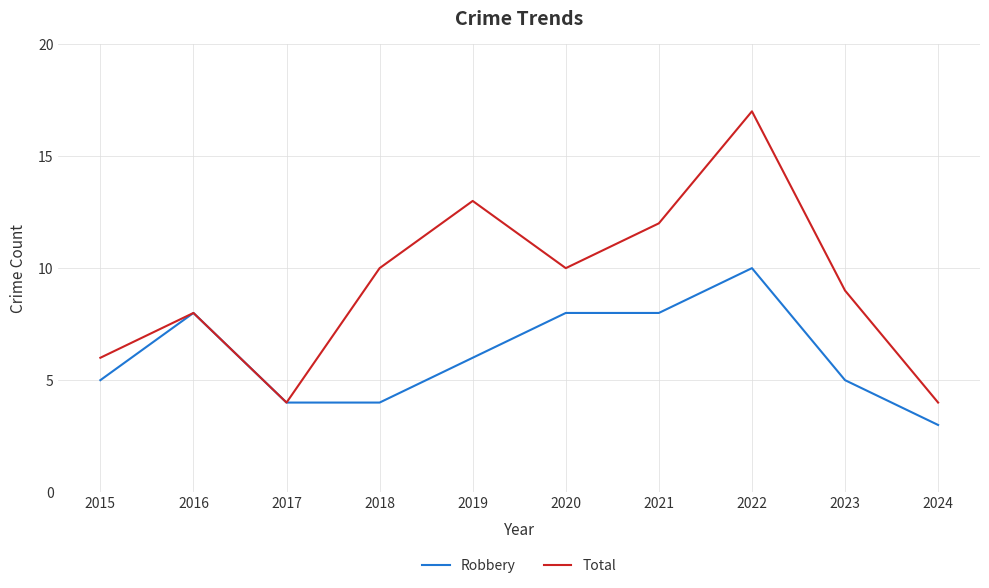

Which series has the largest total across all categories?

Total